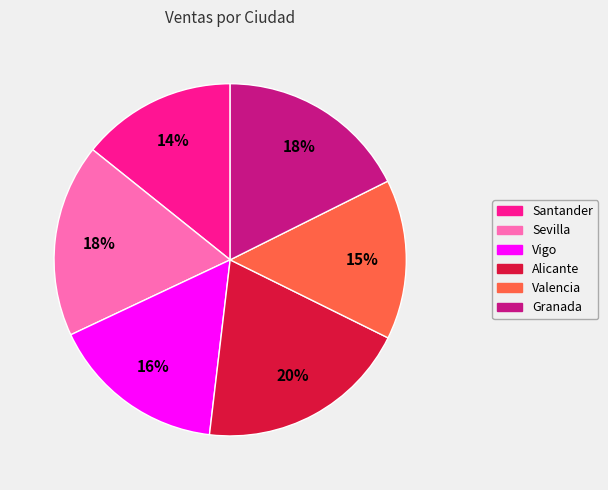

The Vigo slice represents 24% of the pie. True or false?

False